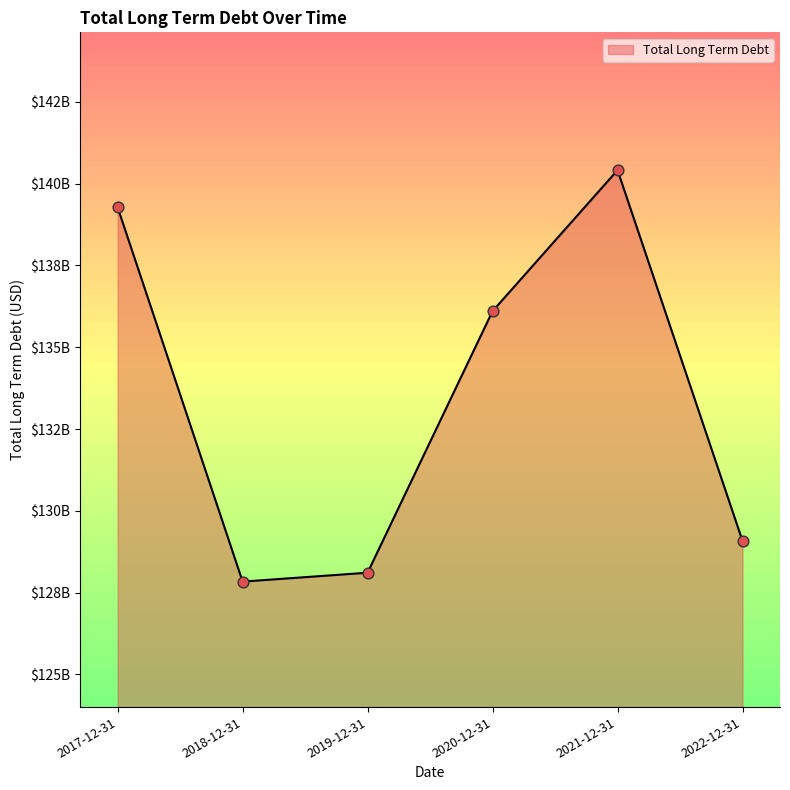

Which has a higher value, 2021-12-31 or 2019-12-31?

2021-12-31